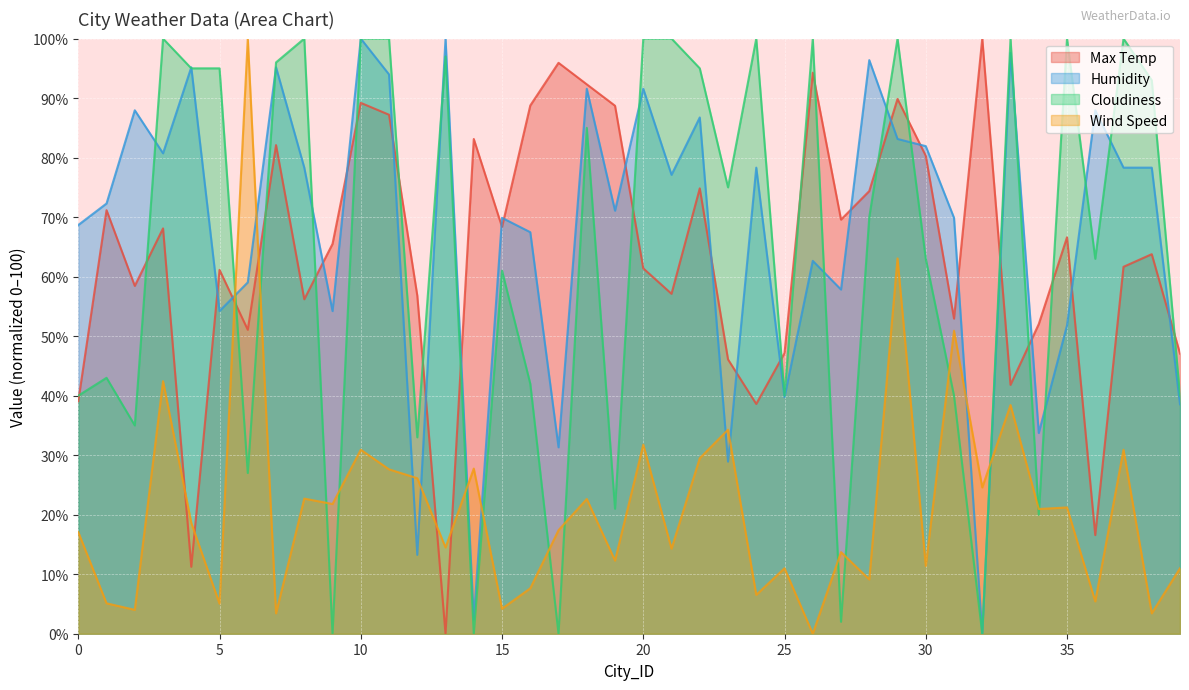

At which category does Humidity reach its first local peak?

2